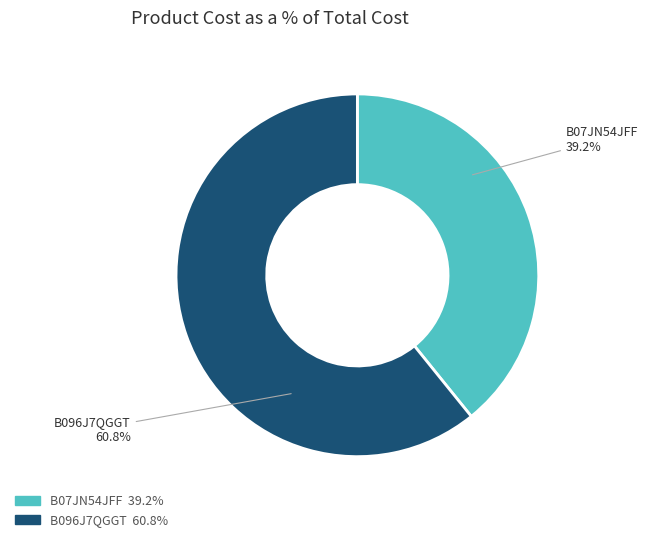

Is it true that B096J7QGGT is 61% of the pie?

True